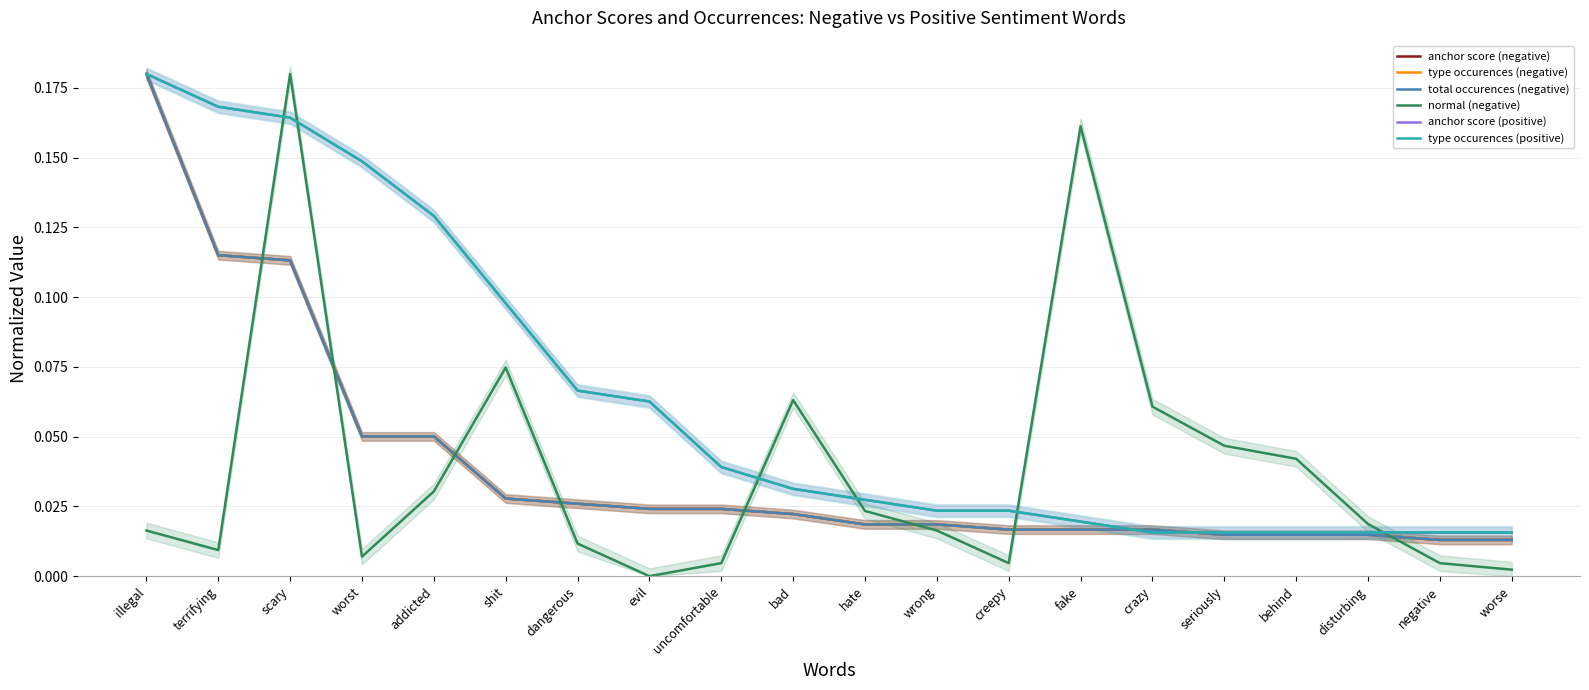

Where do total occurences (negative) and anchor score (positive) first cross each other?

fake and crazy